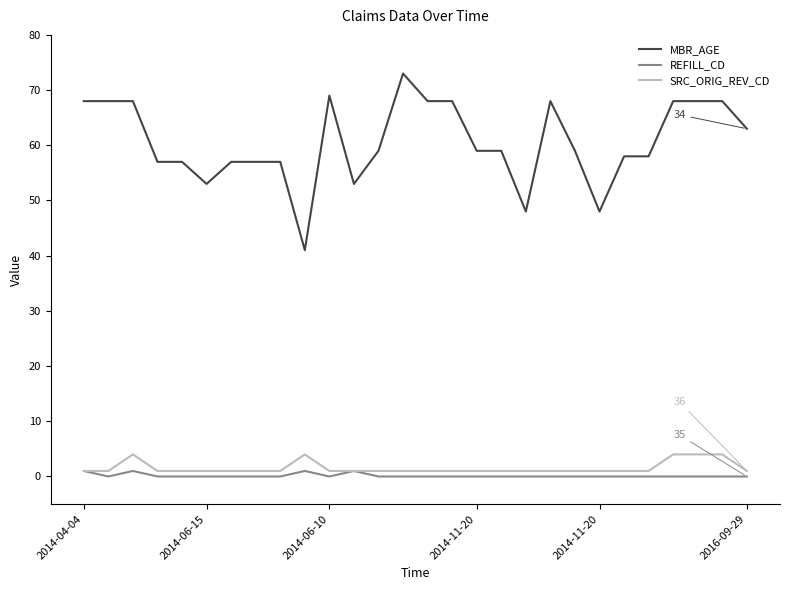

Which series has the largest range (max minus min)?

MBR_AGE